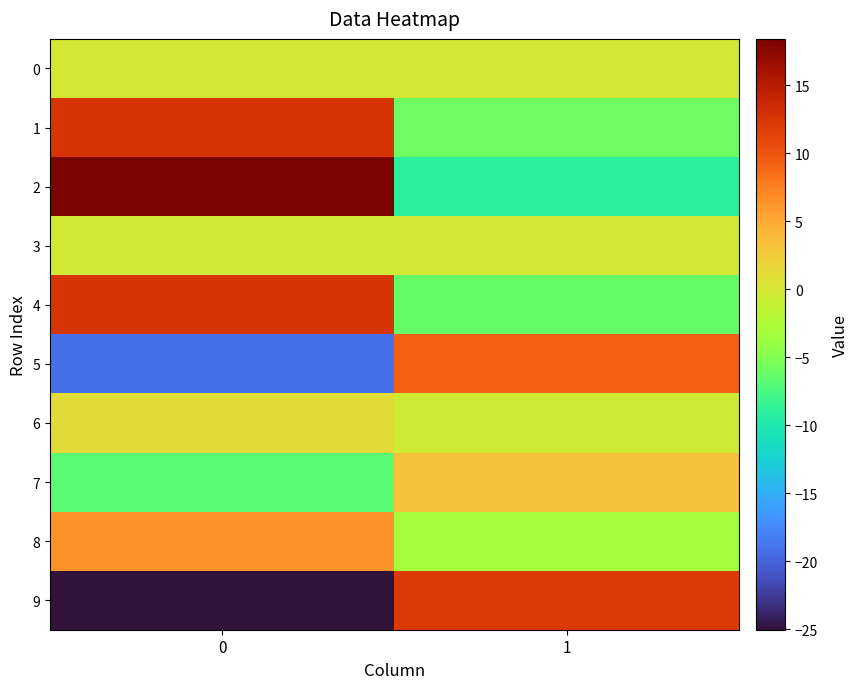

How many distinct data groups are displayed?

10